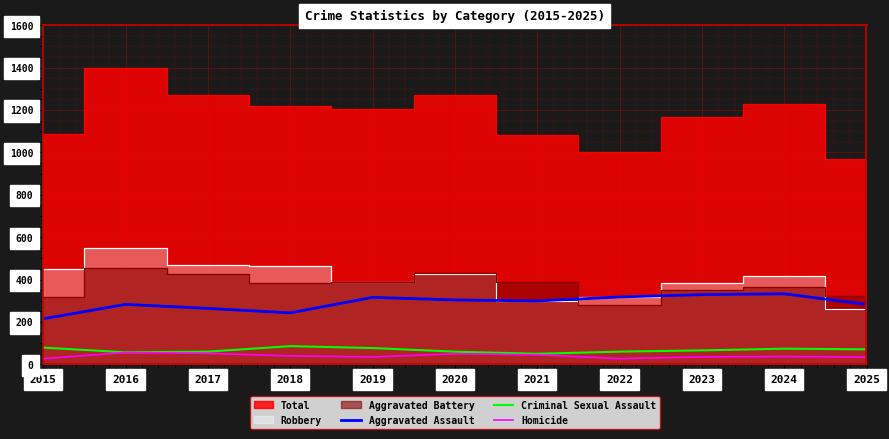

Is the value of Homicide at 2023 greater than the value of Criminal Sexual Assault at 2025?

No